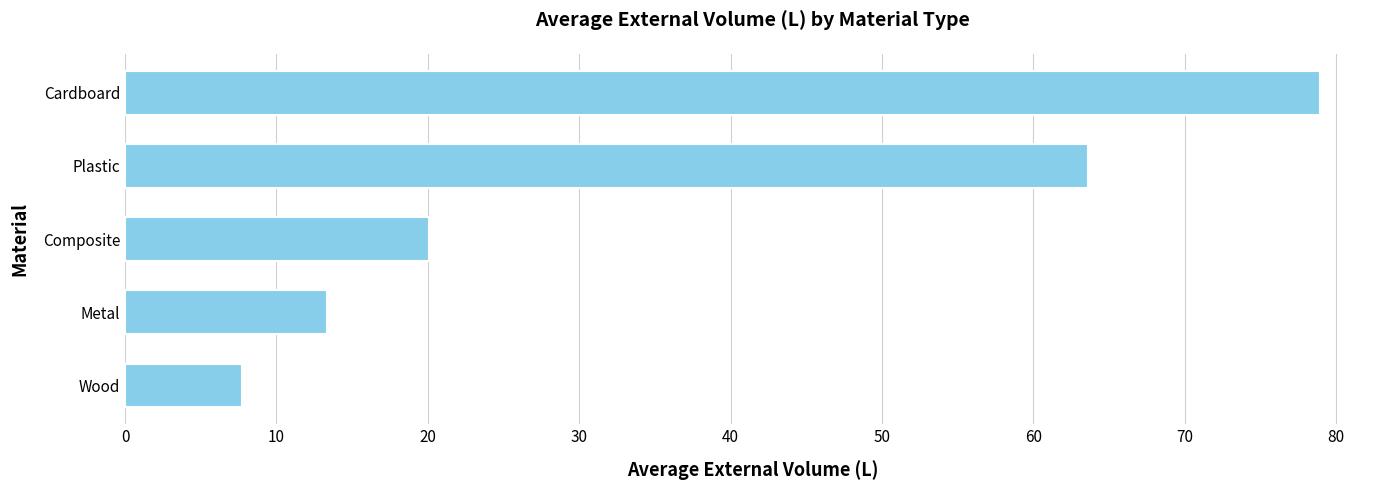

The value at Cardboard is 79.0. True or false?

True